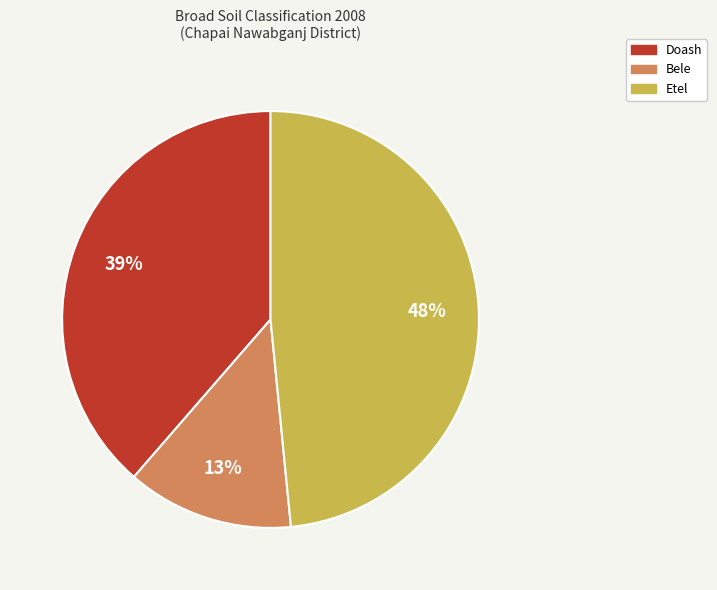

Is it true that Etel is 39% of the pie?

False